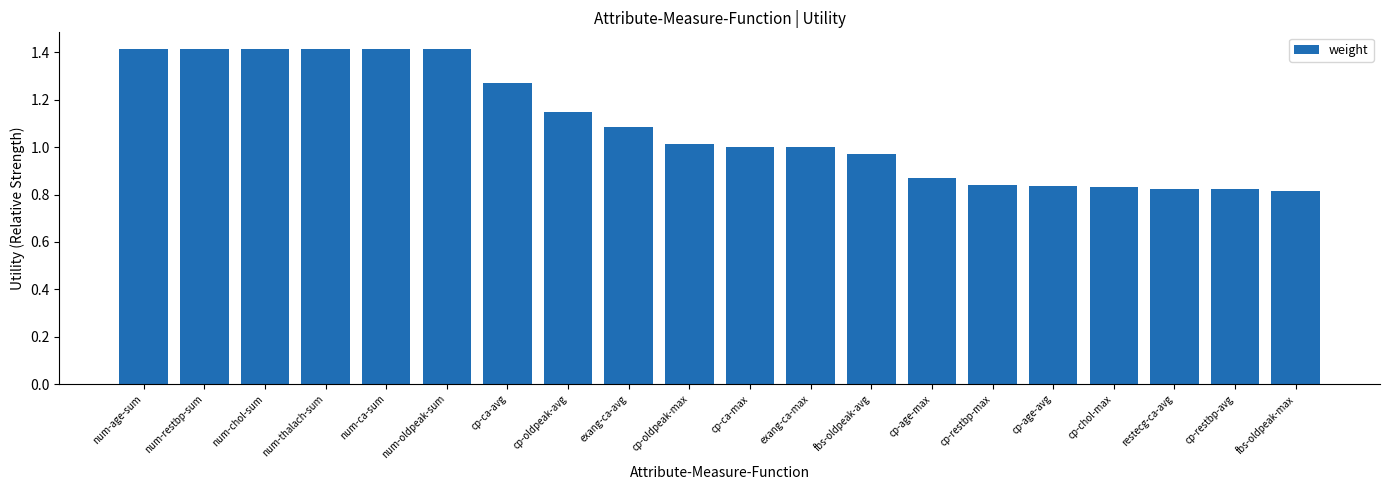

Is it true that the value at num-oldpeak-sum is 0.9?

False